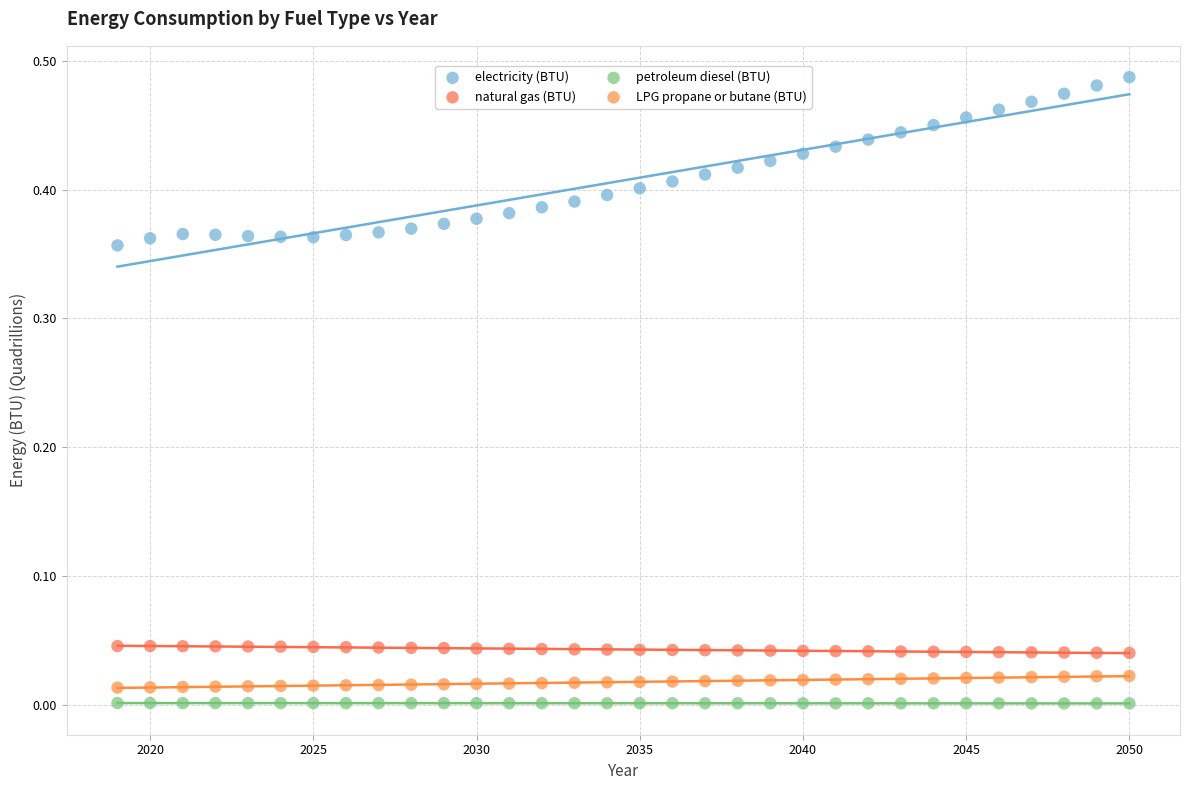

Across all data points, what is the range of X values (max minus min)?

31.0